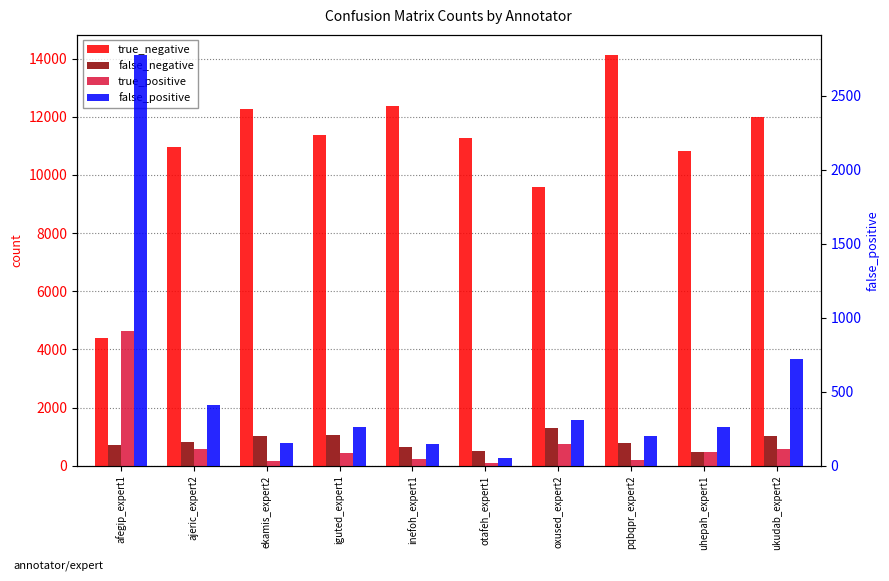

What is the label of the 5th bar from the right?

otafeh_expert1